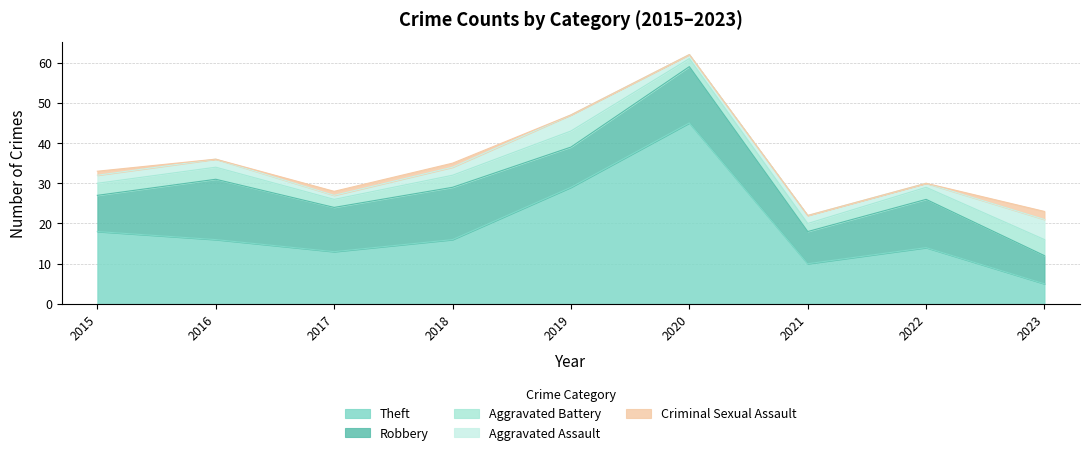

Which category has the highest value across all series?

2020